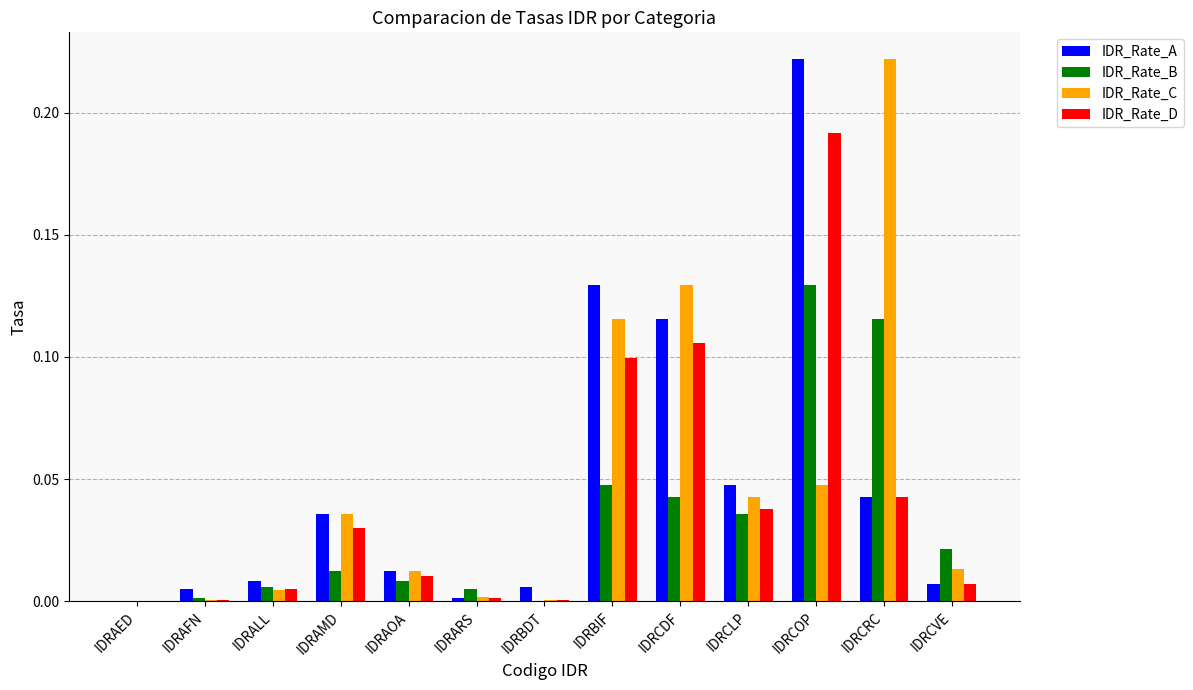

Is it true that IDR_Rate_A equals 0.0 at IDRAFN?

True